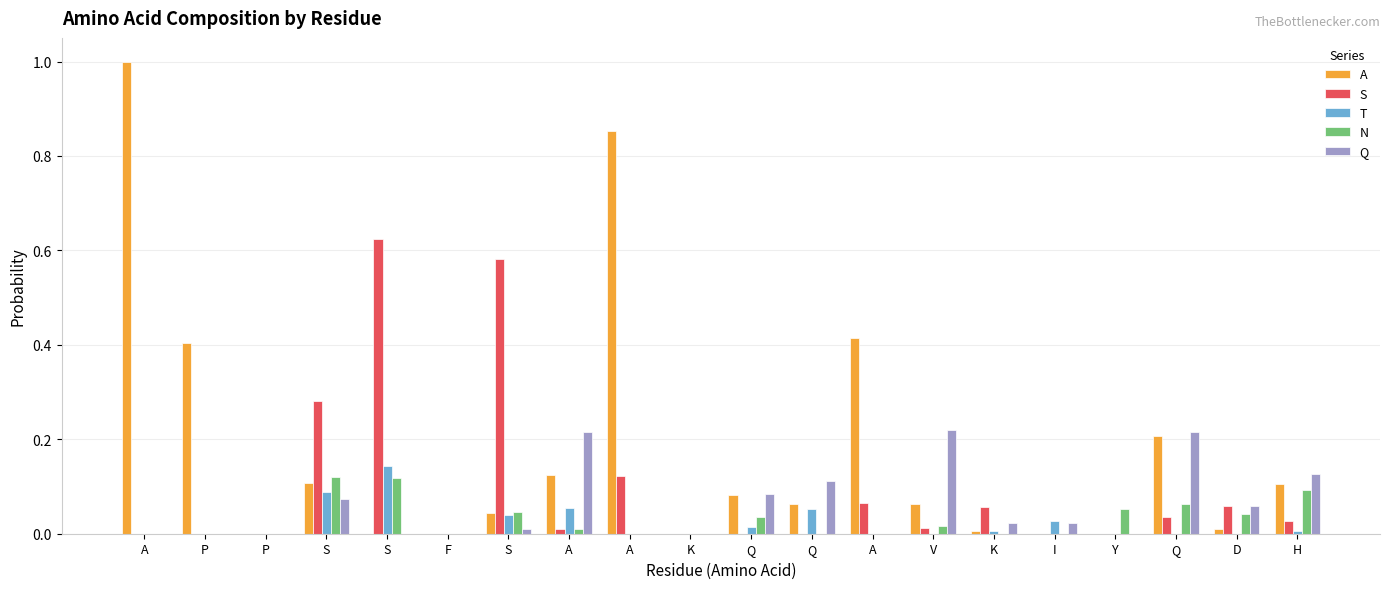

Reading left to right, what are all the values shown in this chart?

A: A=1.0	P=0.4	P=0.0	S=0.1	S=0.0	F=0.0	S=0.0	A=0.1	A=0.9	K=0.0	Q=0.1	Q=0.1	A=0.4	V=0.1	K=0.0	I=0.0	Y=0.0	Q=0.2	D=0.0	H=0.1
S: A=0.0	P=0.0	P=0.0	S=0.3	S=0.6	F=0.0	S=0.6	A=0.0	A=0.1	K=0.0	Q=0.0	Q=0.0	A=0.1	V=0.0	K=0.1	I=0.0	Y=0.0	Q=0.0	D=0.1	H=0.0
T: A=0.0	P=0.0	P=0.0	S=0.1	S=0.1	F=0.0	S=0.0	A=0.1	A=0.0	K=0.0	Q=0.0	Q=0.1	A=0.0	V=0.0	K=0.0	I=0.0	Y=0.0	Q=0.0	D=0.0	H=0.0
N: A=0.0	P=0.0	P=0.0	S=0.1	S=0.1	F=0.0	S=0.0	A=0.0	A=0.0	K=0.0	Q=0.0	Q=0.0	A=0.0	V=0.0	K=0.0	I=0.0	Y=0.1	Q=0.1	D=0.0	H=0.1
Q: A=0.0	P=0.0	P=0.0	S=0.1	S=0.0	F=0.0	S=0.0	A=0.2	A=0.0	K=0.0	Q=0.1	Q=0.1	A=0.0	V=0.2	K=0.0	I=0.0	Y=0.0	Q=0.2	D=0.1	H=0.1